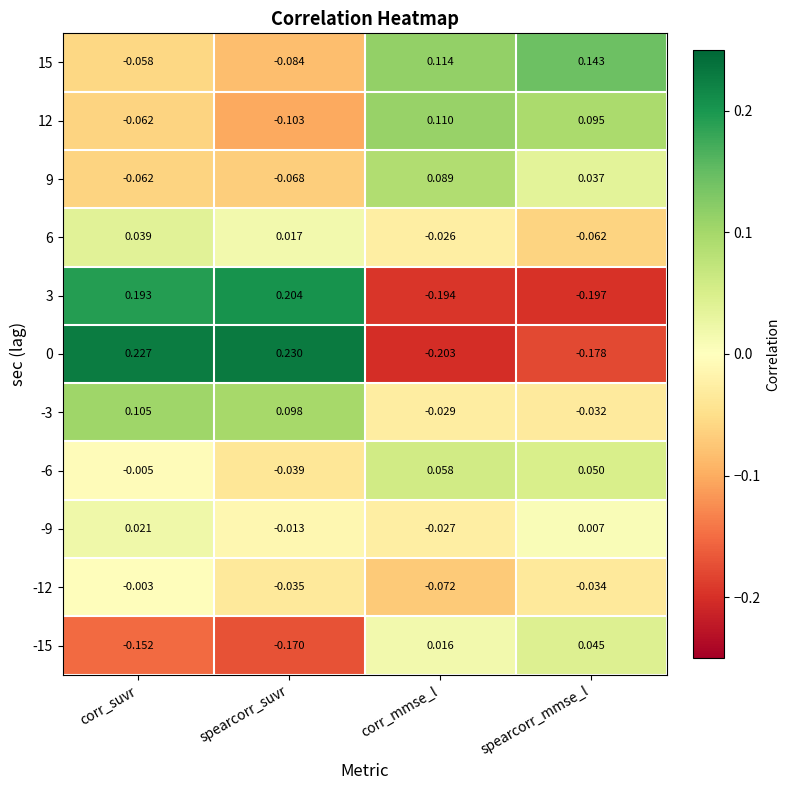

How many data points does each series have?

4